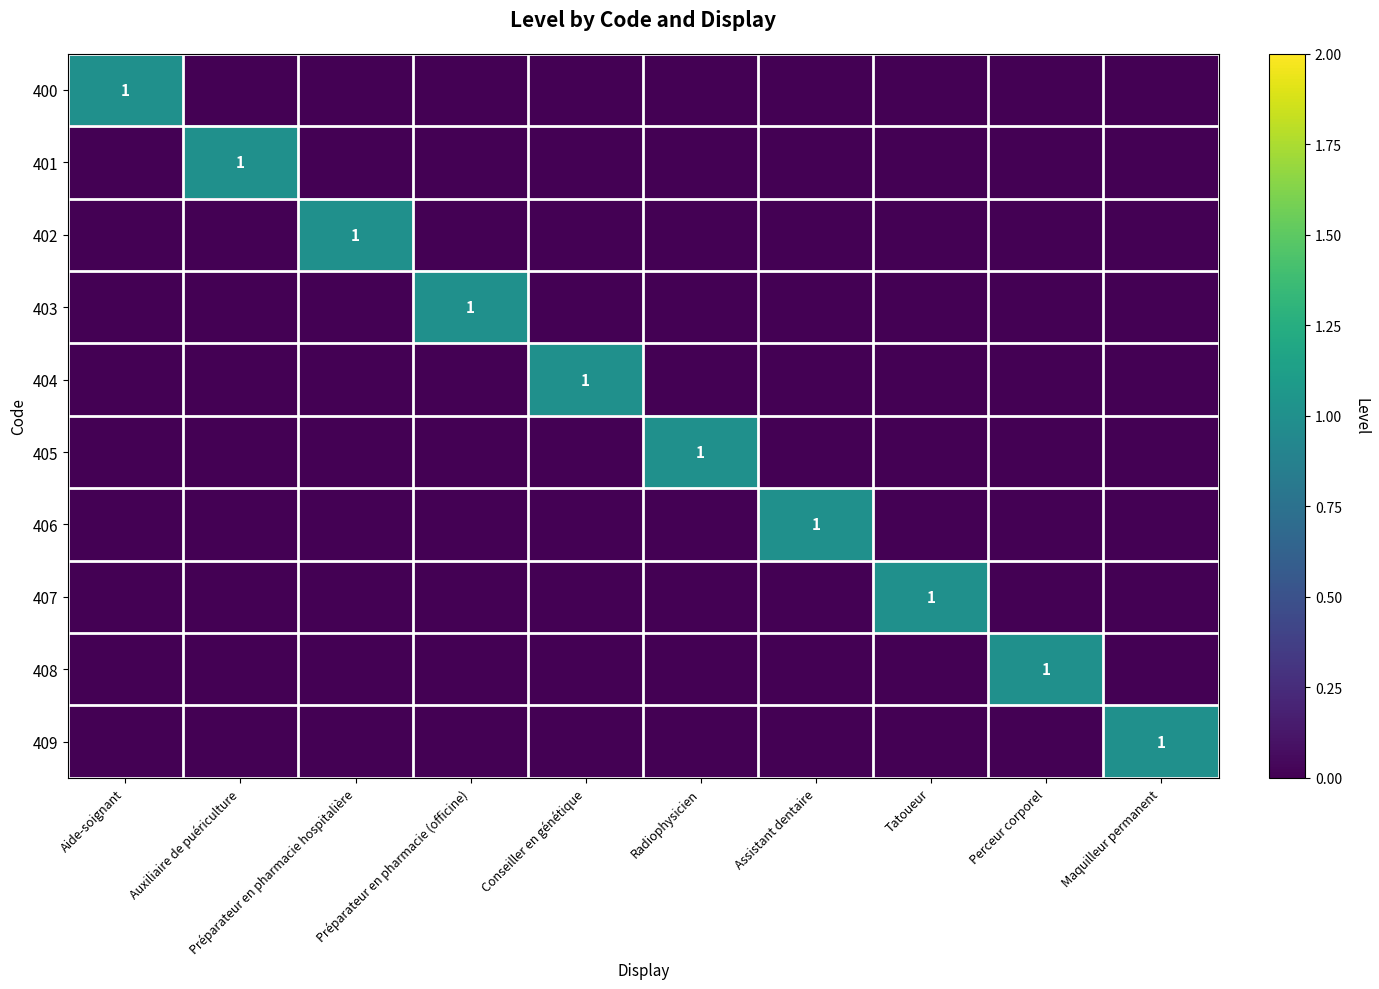

True or false: 401 has a value of 1 at Assistant dentaire.

False